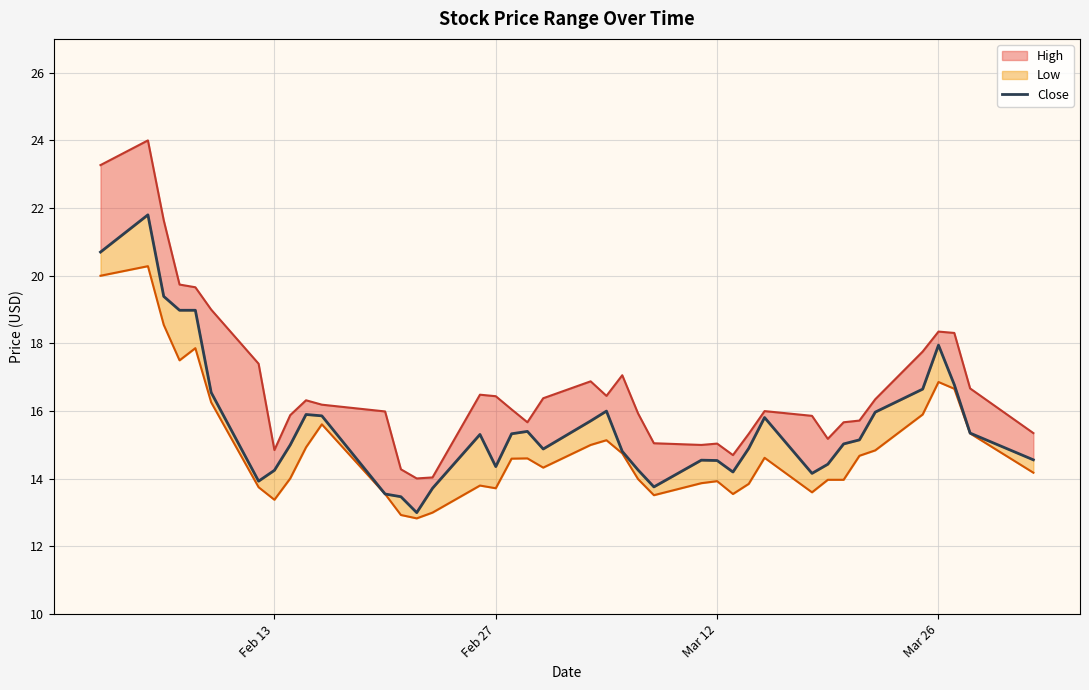

What is the value of the 28th point from the left?

14.2